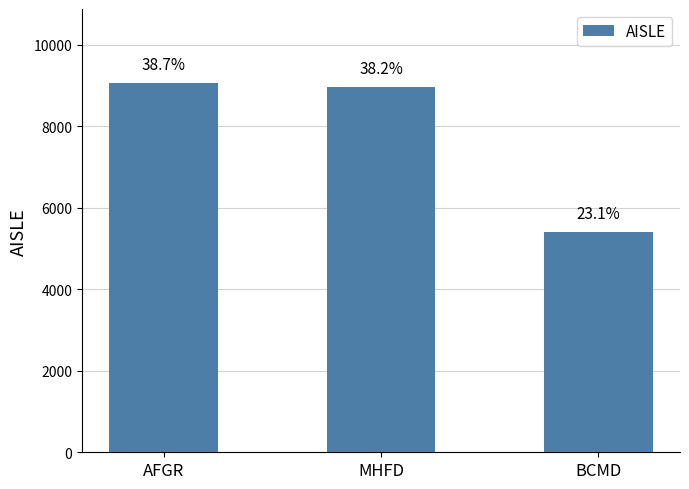

Does the chart contain any negative values?

No